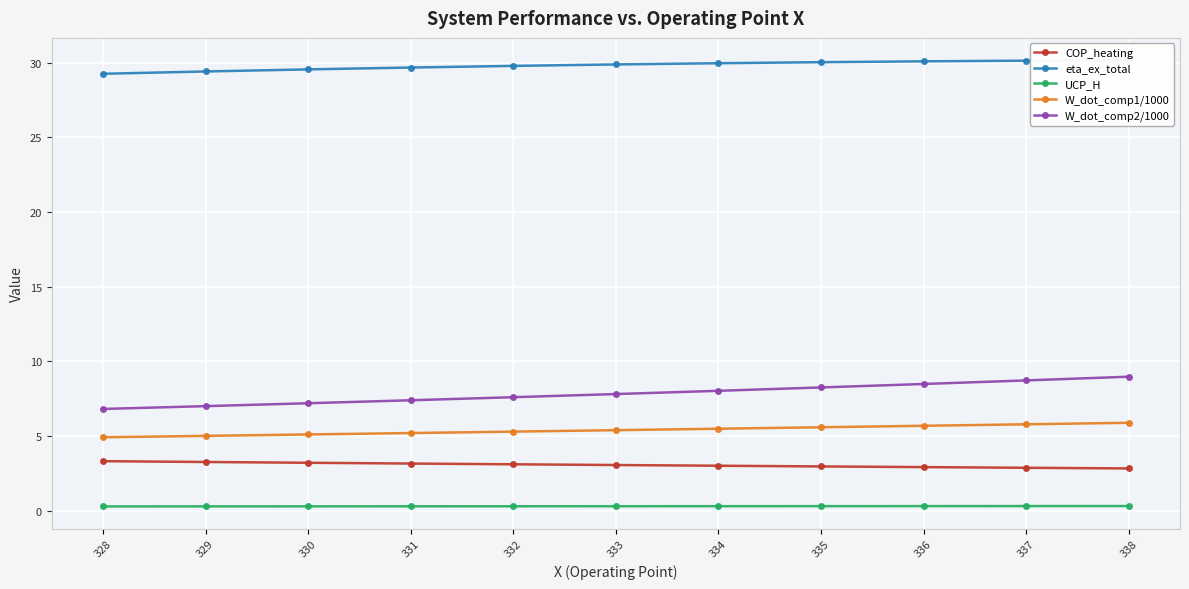

What is the sum of all W_dot_comp1/1000 values?

59.2